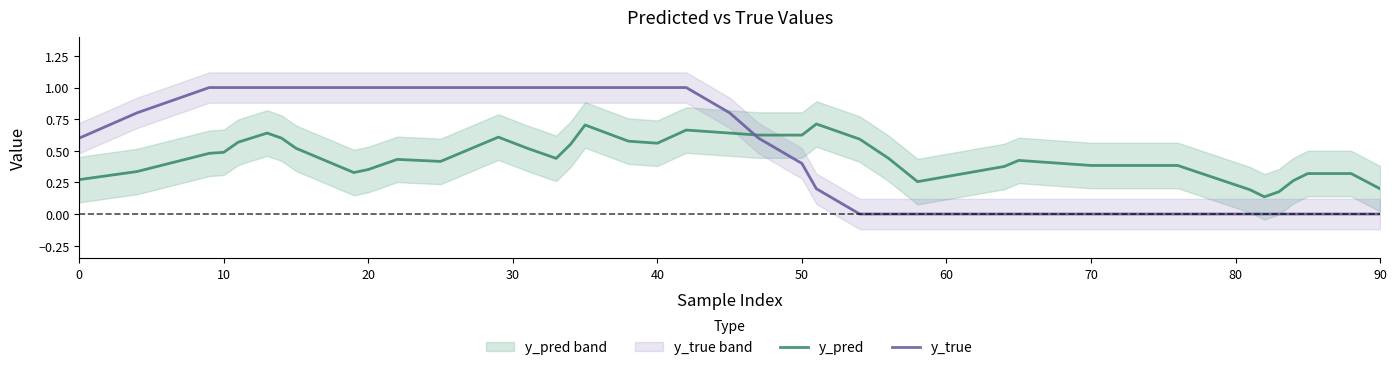

Which series ends up on top after the final intersection of y_true and y_pred?

y_pred